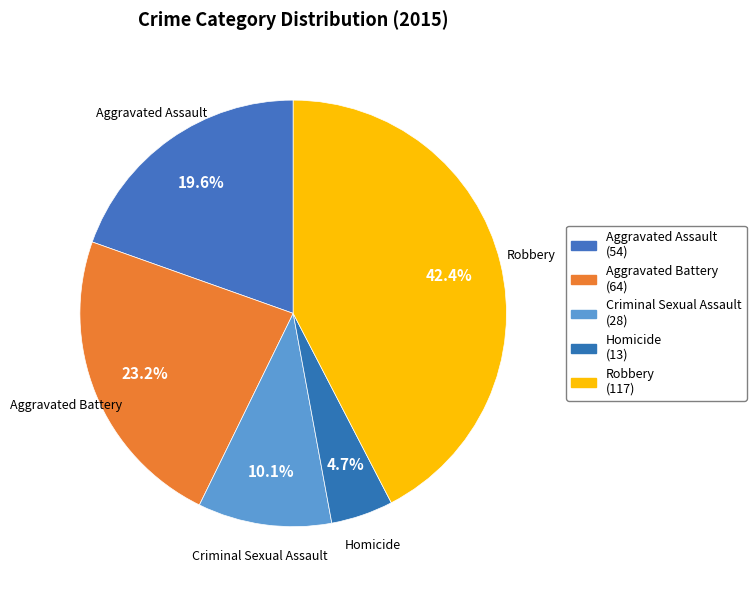

Is there any slice that represents more than half of the pie?

No